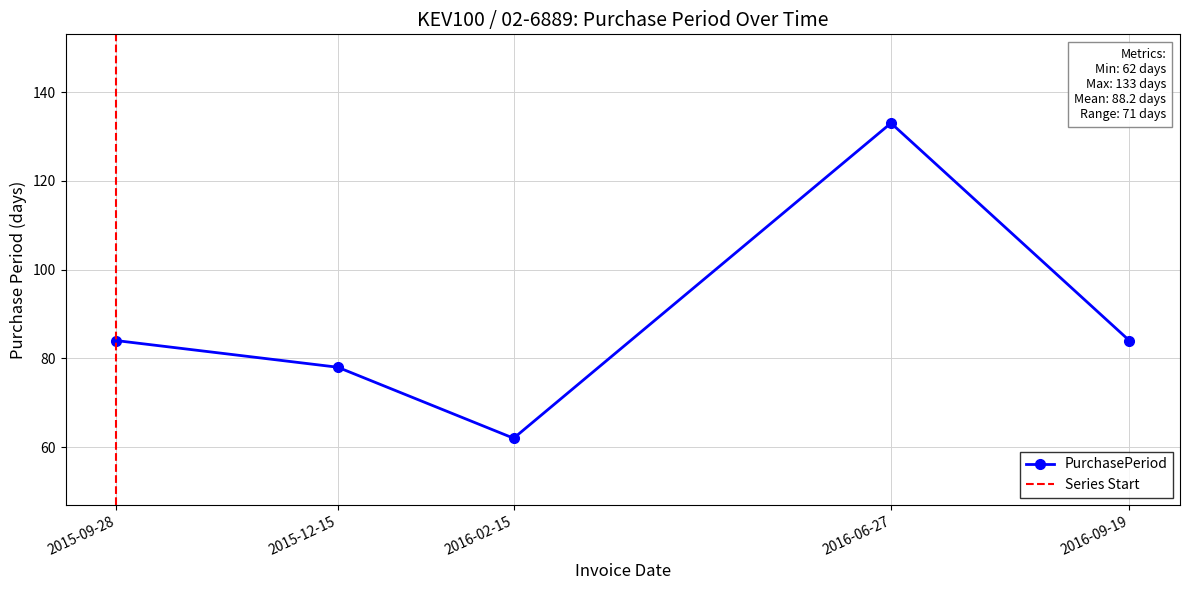

Which label corresponds to the largest value in the chart?

2016-06-27